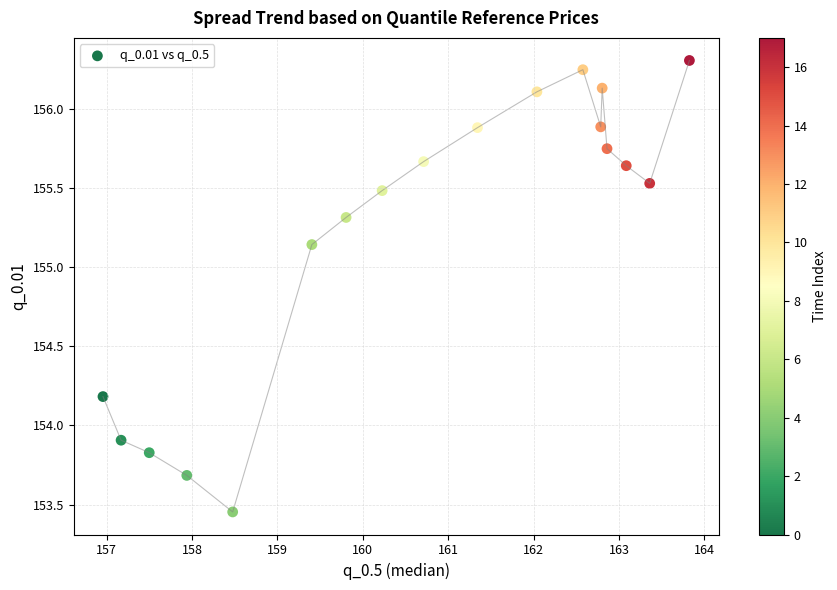

What Y value in the scatter plot is closest to 154?

153.9